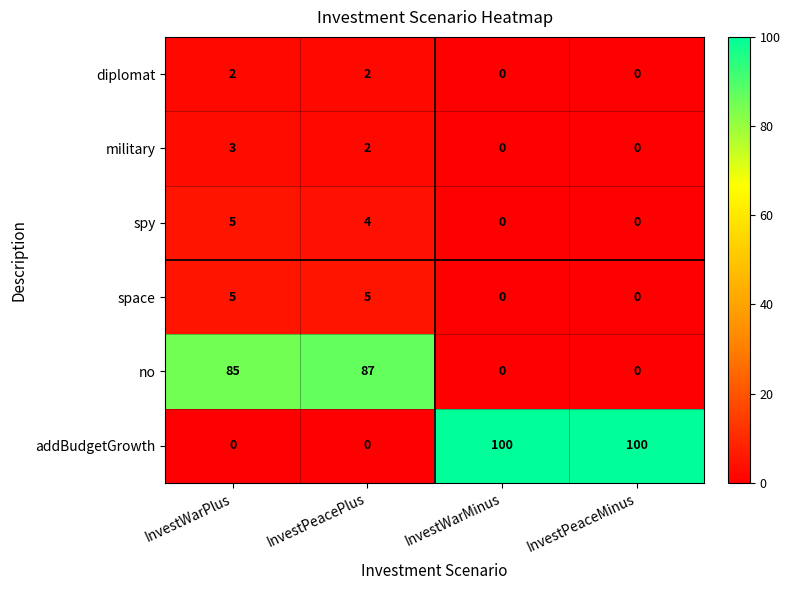

What is the total value across all series at InvestWarMinus?

100